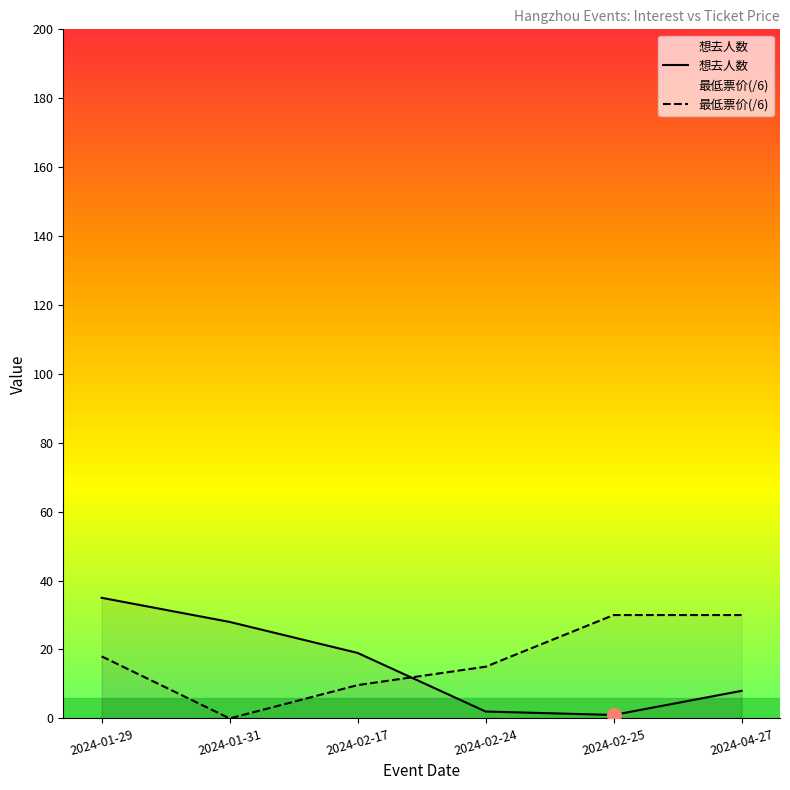

List the series in order of their peak value, highest first.

想去人数, 最低票价(/6)